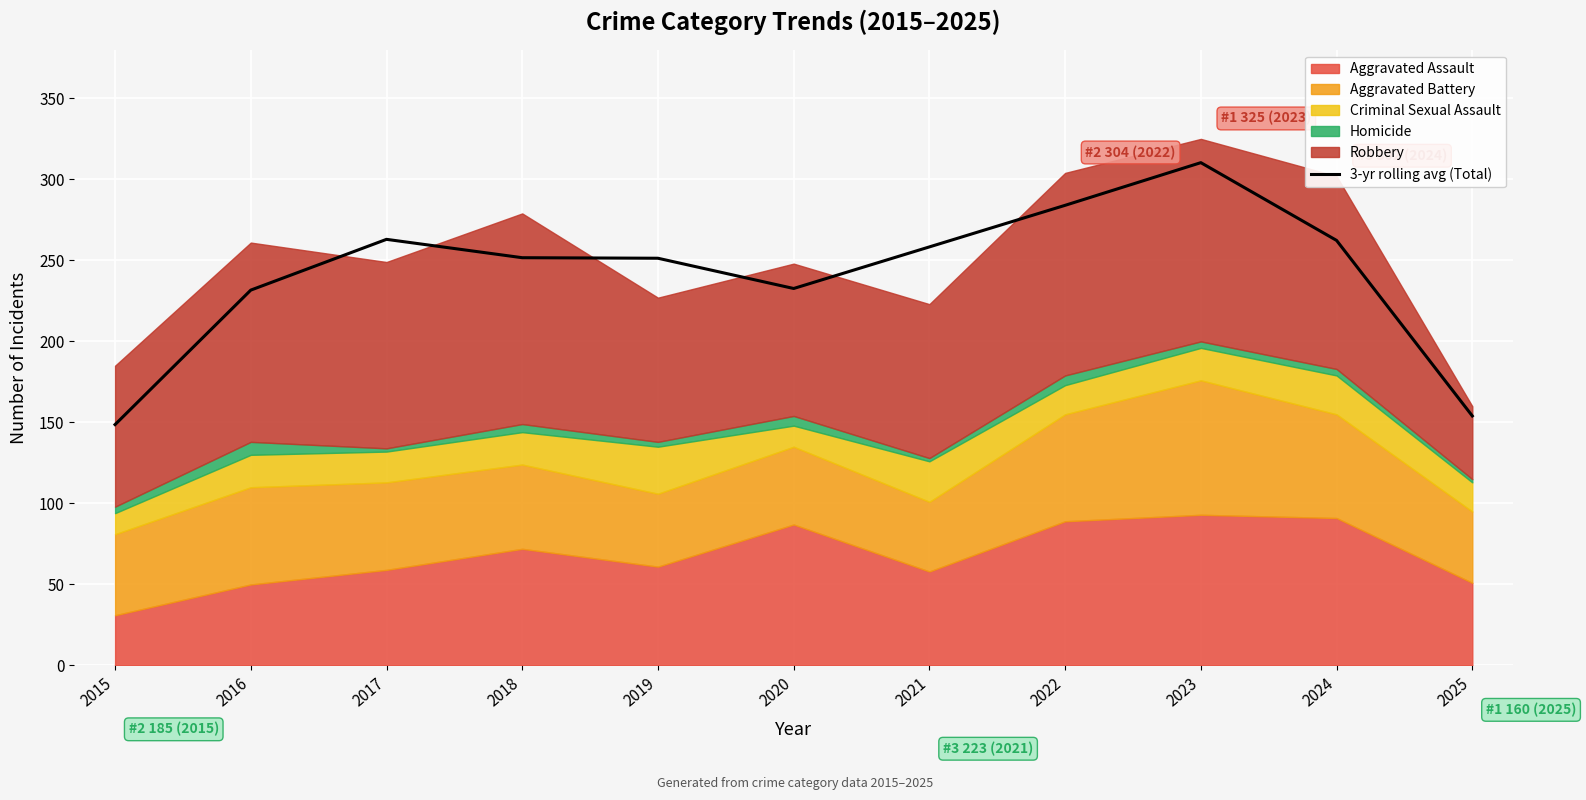

Reading left to right, list all the values displayed in this chart.

148.7	231.7	263.0	251.7	251.3	232.7	258.3	284.0	310.3	262.3	154.0